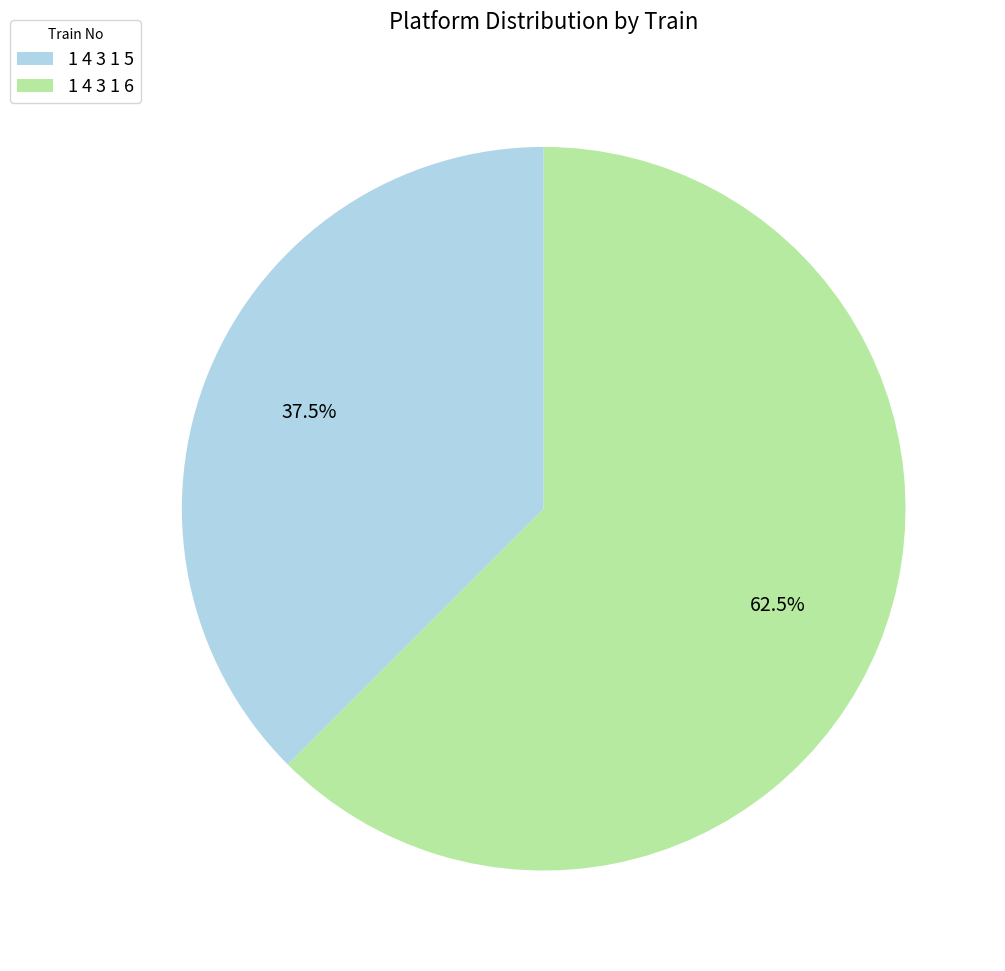

The 1 4 3 1 5 slice represents 28% of the pie. True or false?

False